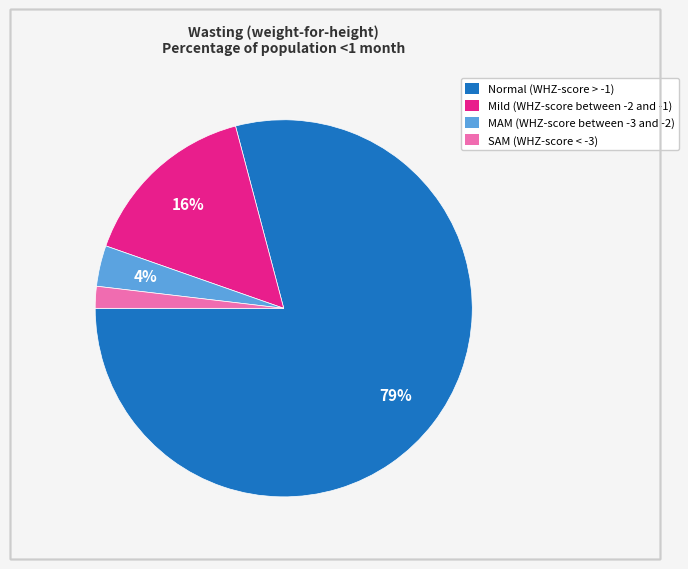

Rank the categories by value from highest to lowest.

Normal (WHZ-score > -1), Mild (WHZ-score between -2 and -1), MAM (WHZ-score between -3 and -2), SAM (WHZ-score < -3)